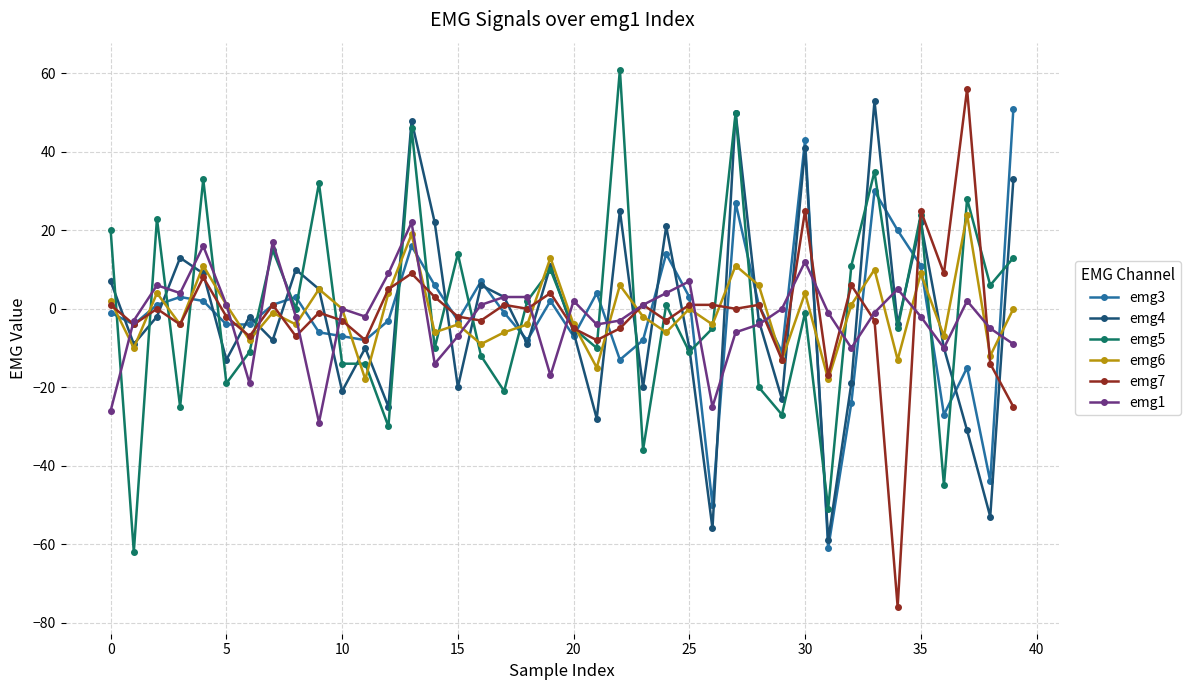

What is the smallest value displayed?

-76